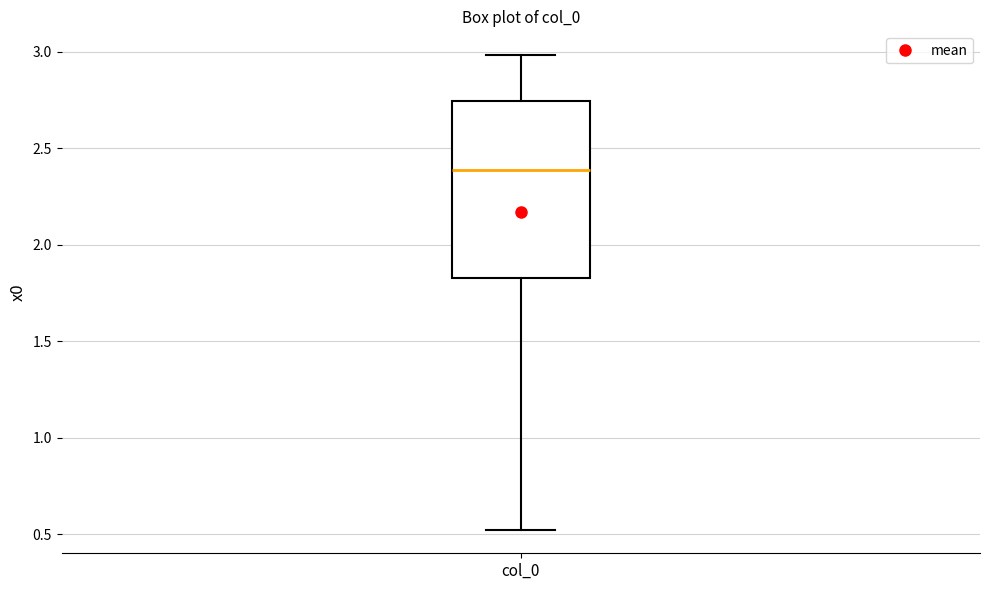

Transcribe this box plot: give where the median line is, the range the box spans, and where the two whiskers end, as read against the y-axis. The values are not printed on the chart, so give them approximately, as read against the axis.

median 2.40, box 1.85 to 2.75, whiskers 0.50 to 3.00